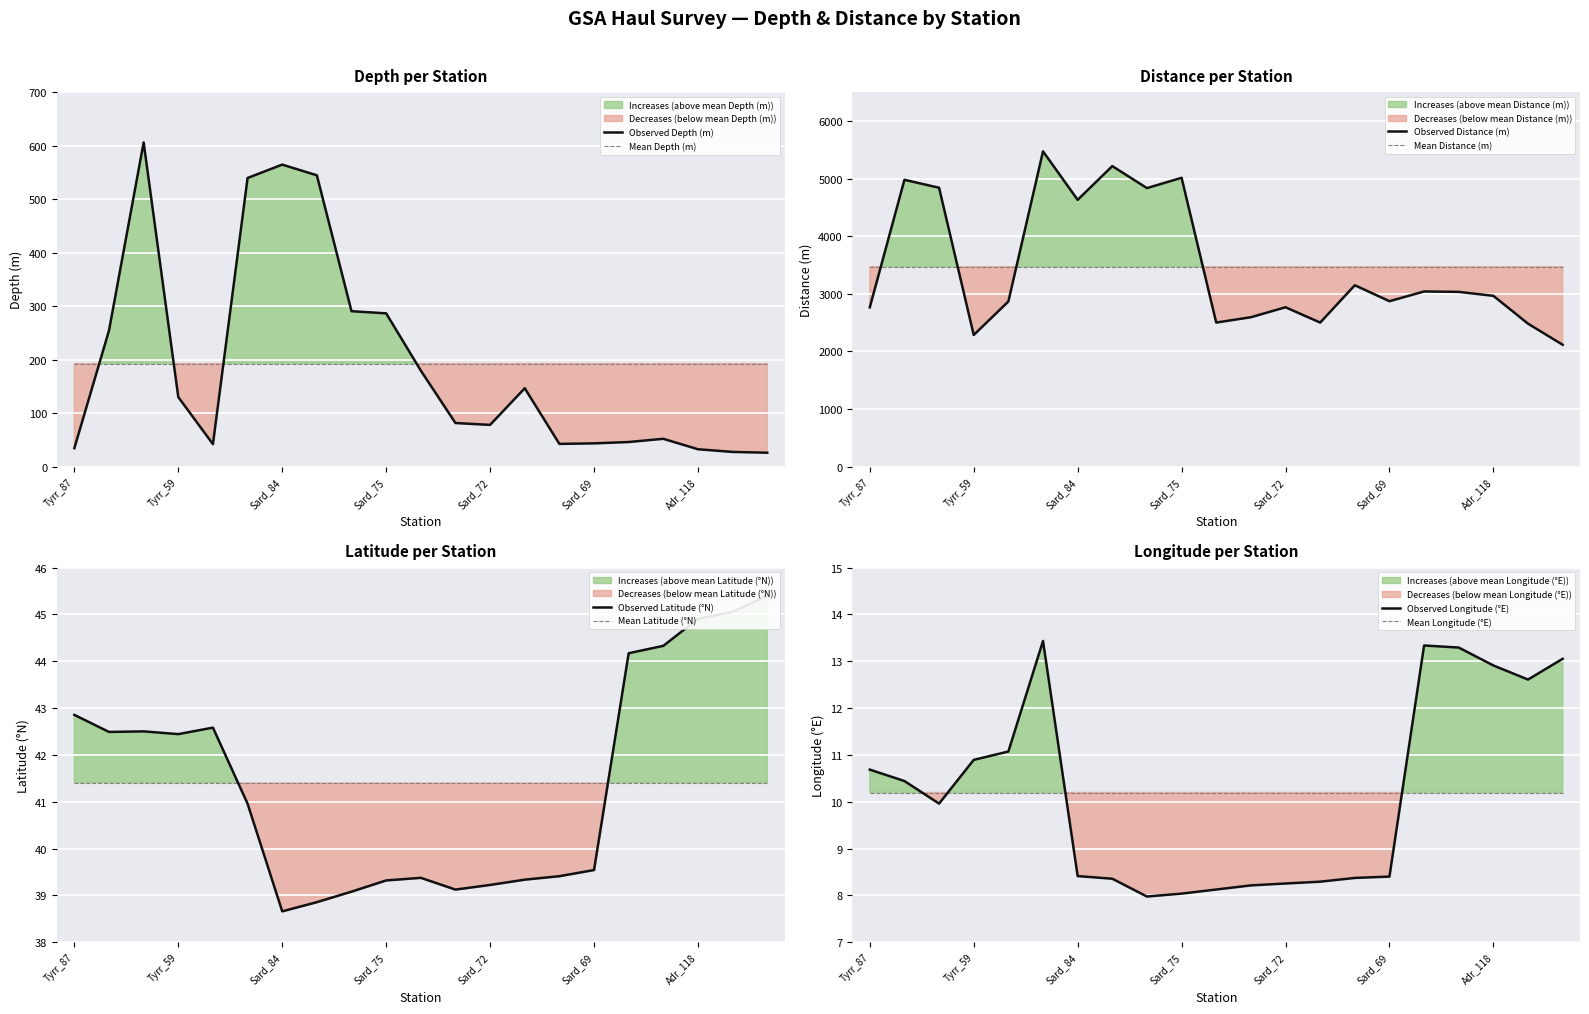

Rank the series by their maximum value, from lowest to highest.

Longitude, Latitude, Depth, Distance